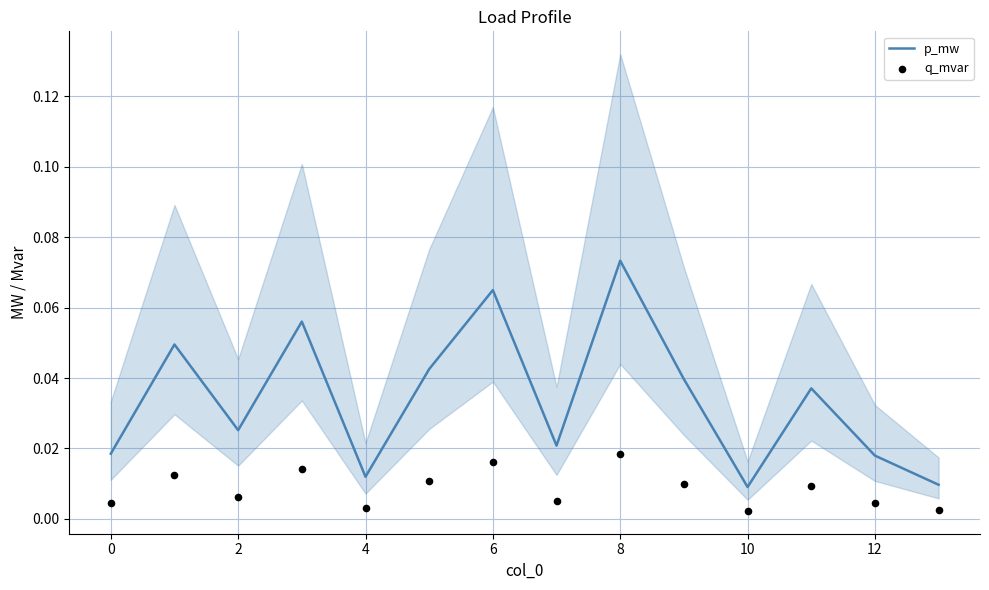

At how many categories does at least one series exceed 0?

14